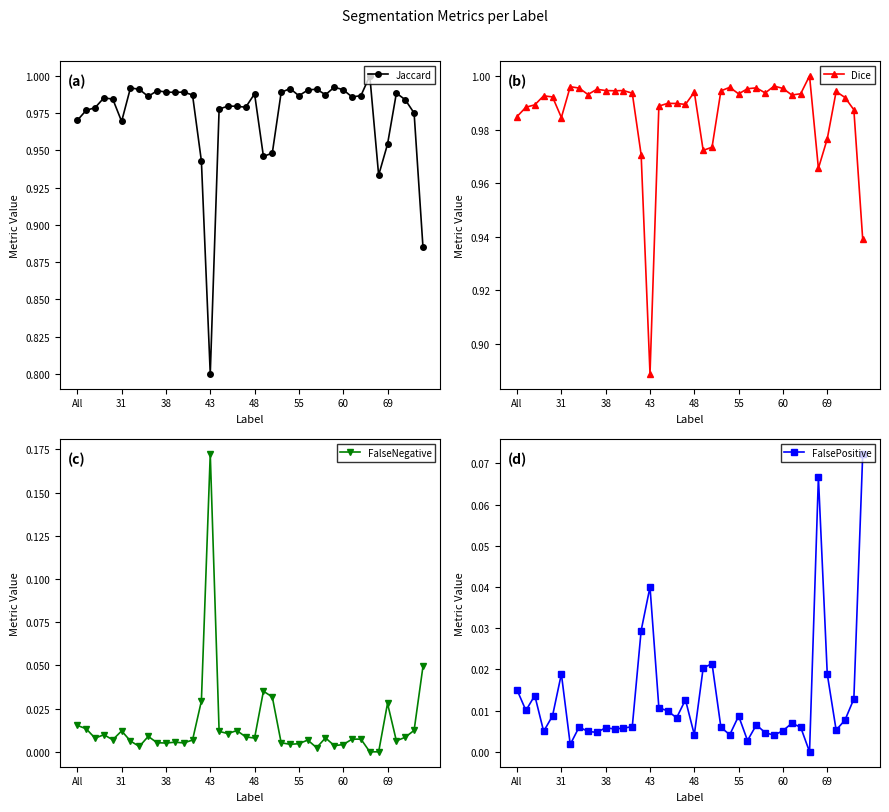

What is the difference between the maximum and minimum values in the FalsePositive series?

0.1